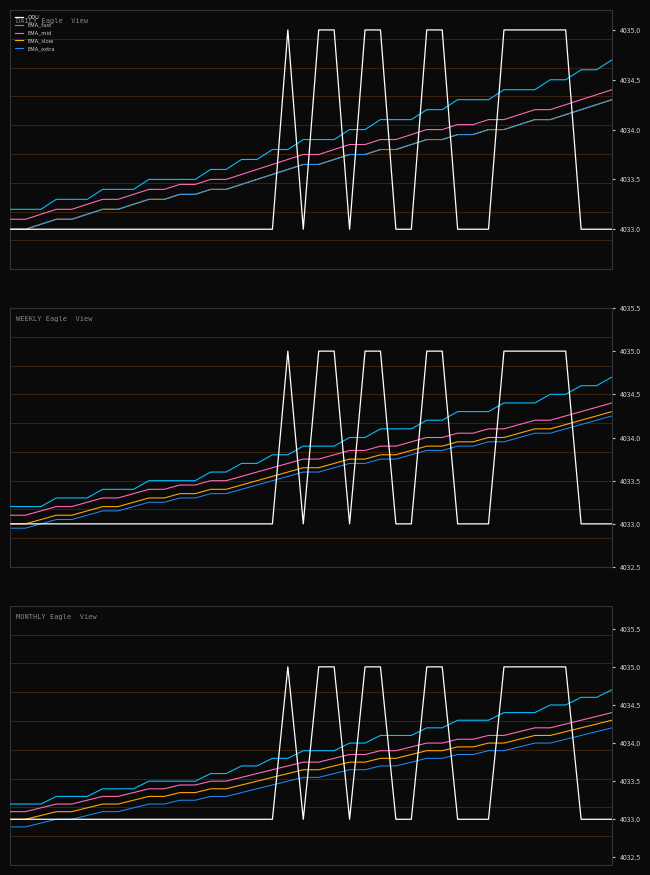

How many lines are shown in the chart?

5